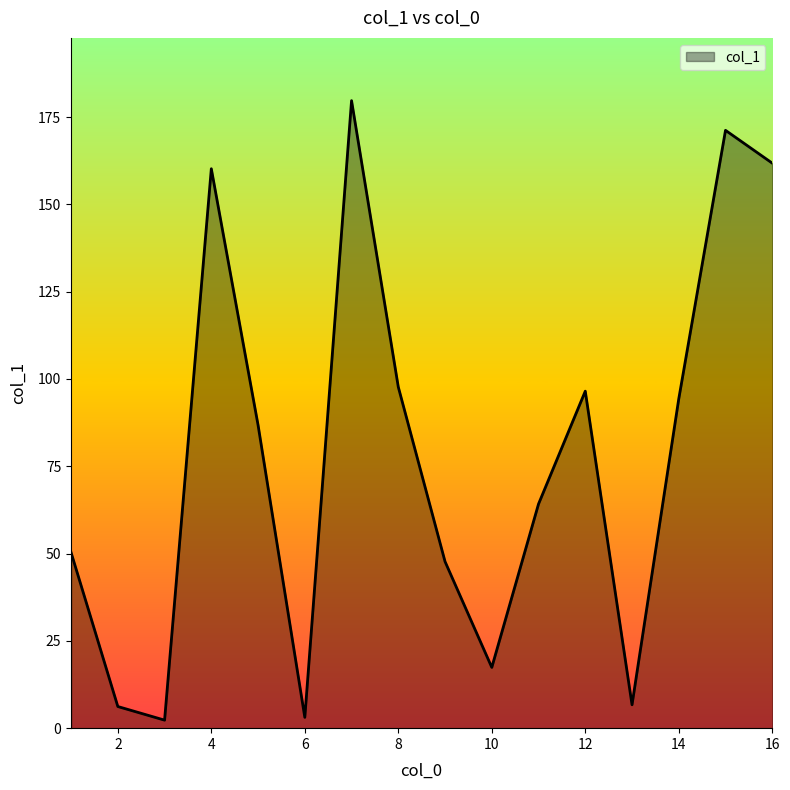

What is the sum of all values?

1246.1